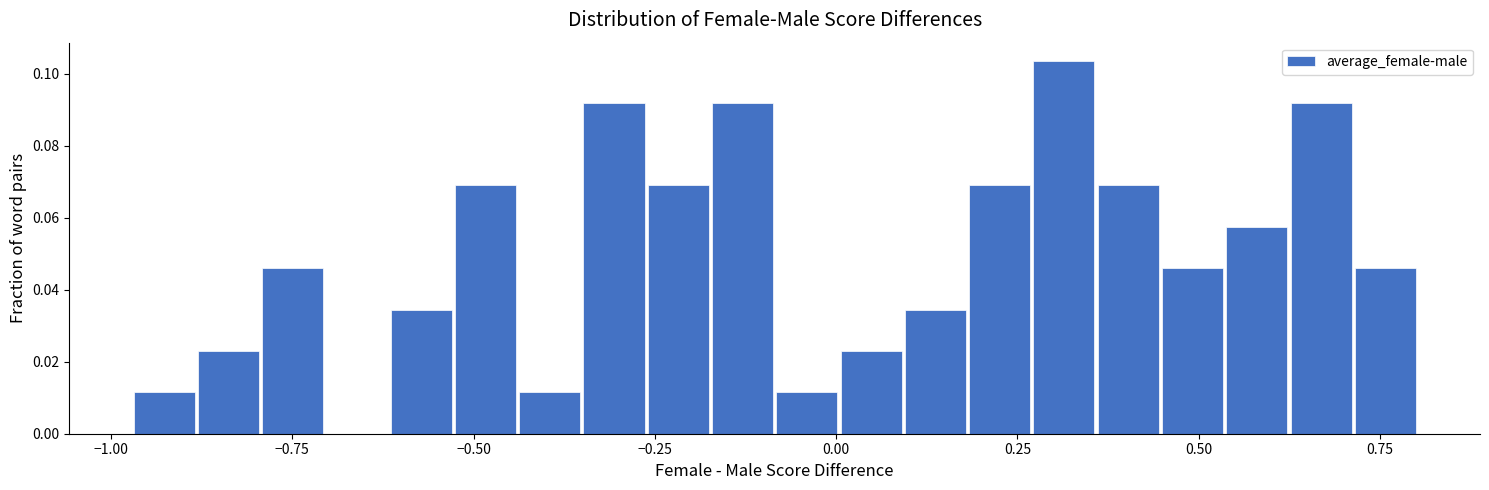

Around what value on the x-axis is the tallest bar? Give the approximate position of its centre, as read against the axis.

0.30